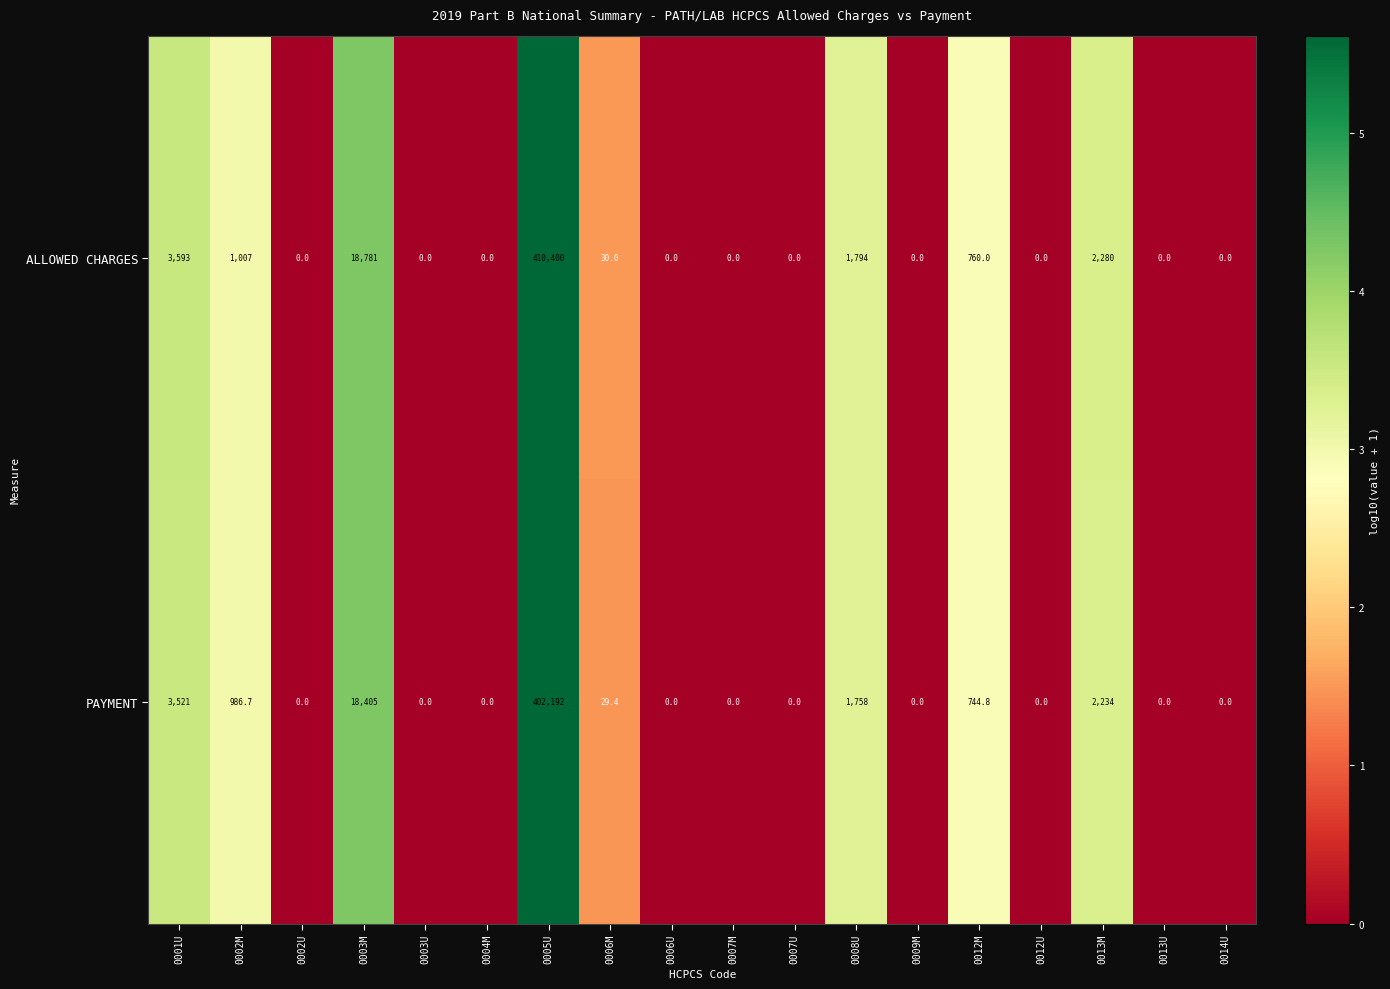

At which category is the sum across all series the highest?

0005U